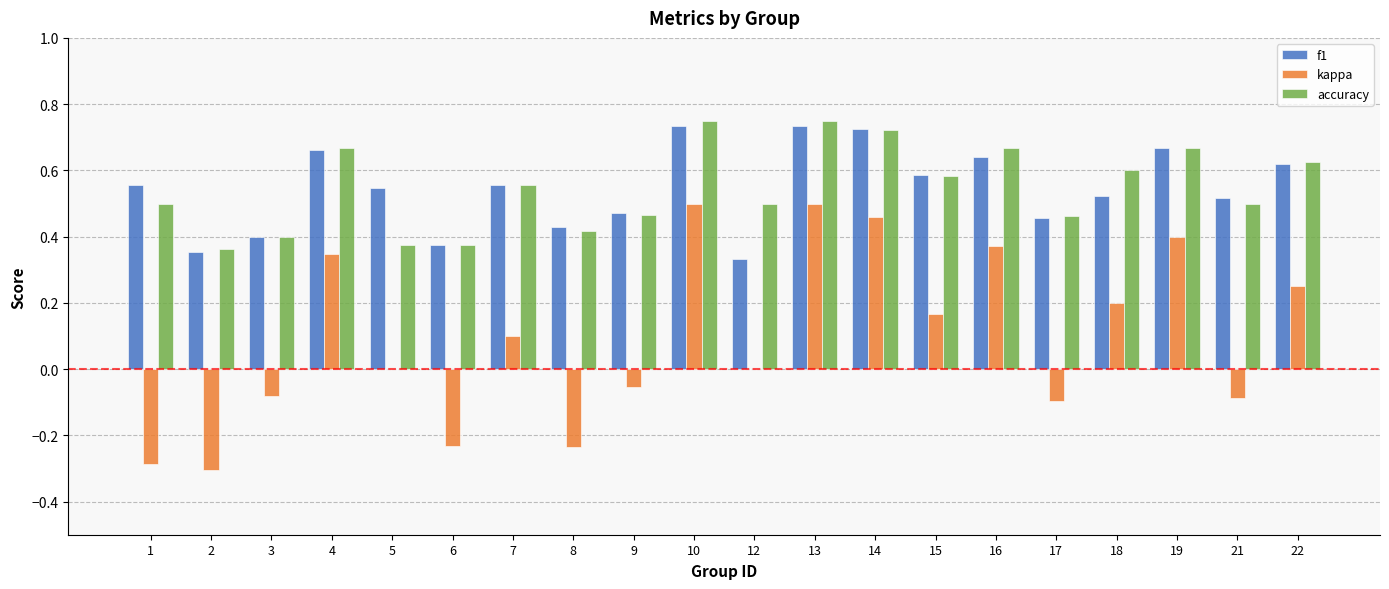

What is the total value across all series at 18?

1.3